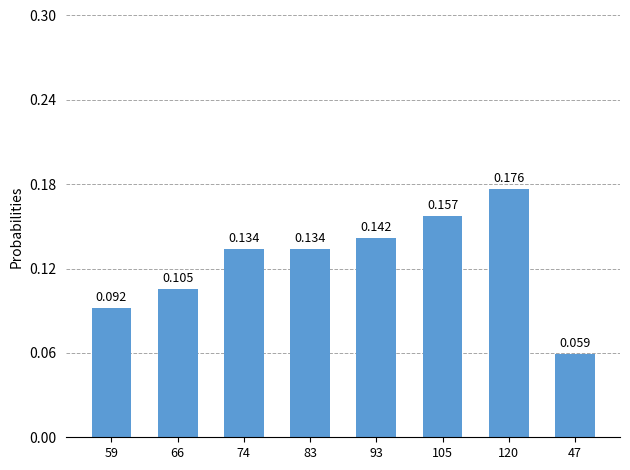

What is the smallest value displayed?

0.1